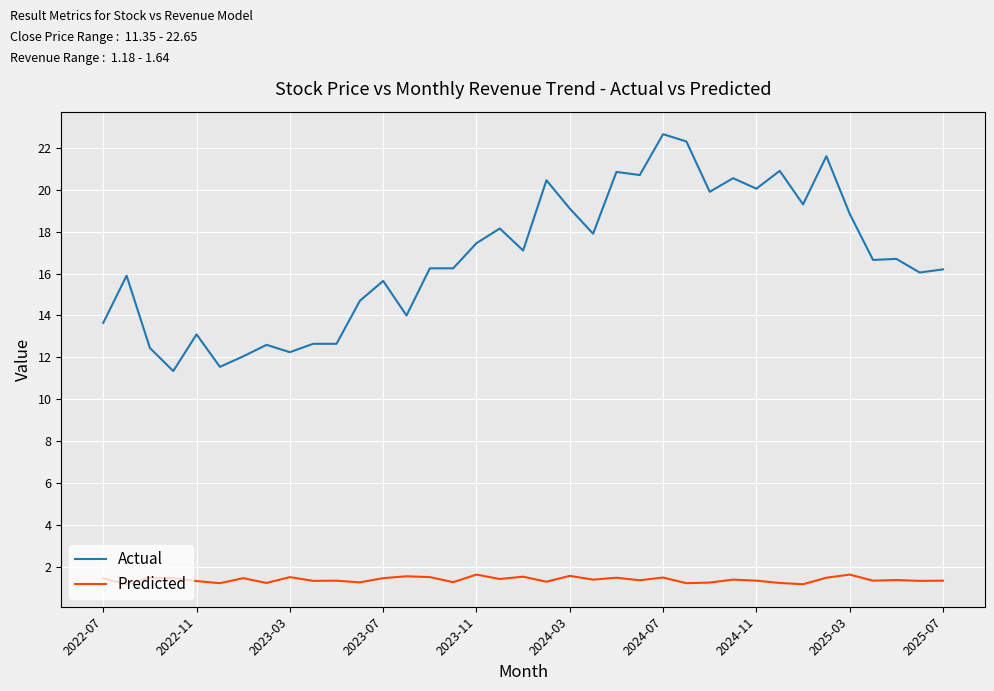

True or false: Predicted and Actual intersect in this chart.

False